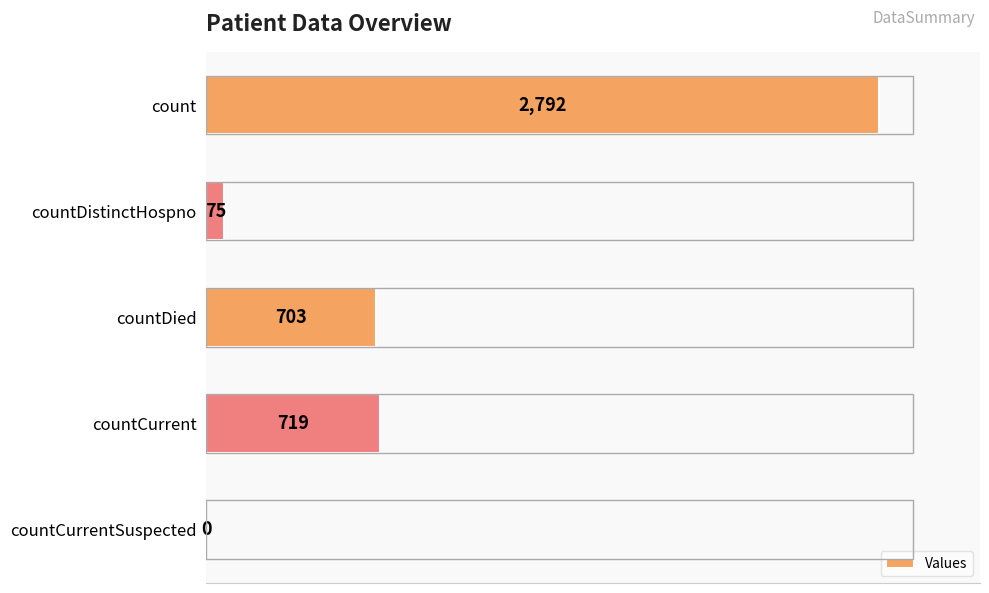

True or false: the data shows 430 at countDied.

False